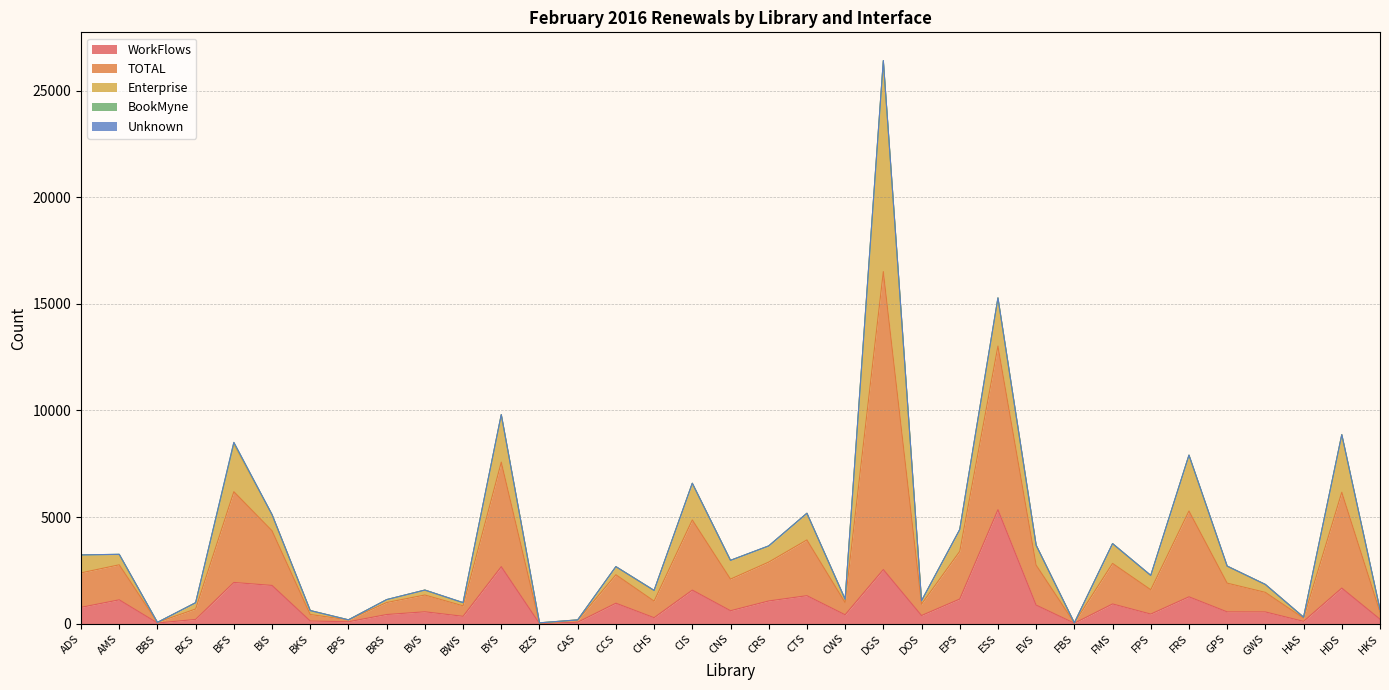

How many interior local valleys does the Enterprise series have?

10